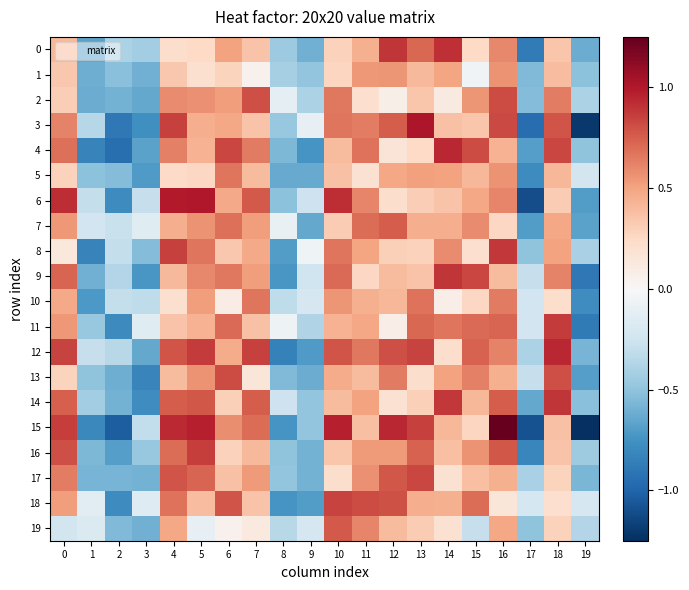

Which series has the widest spread of values?

15